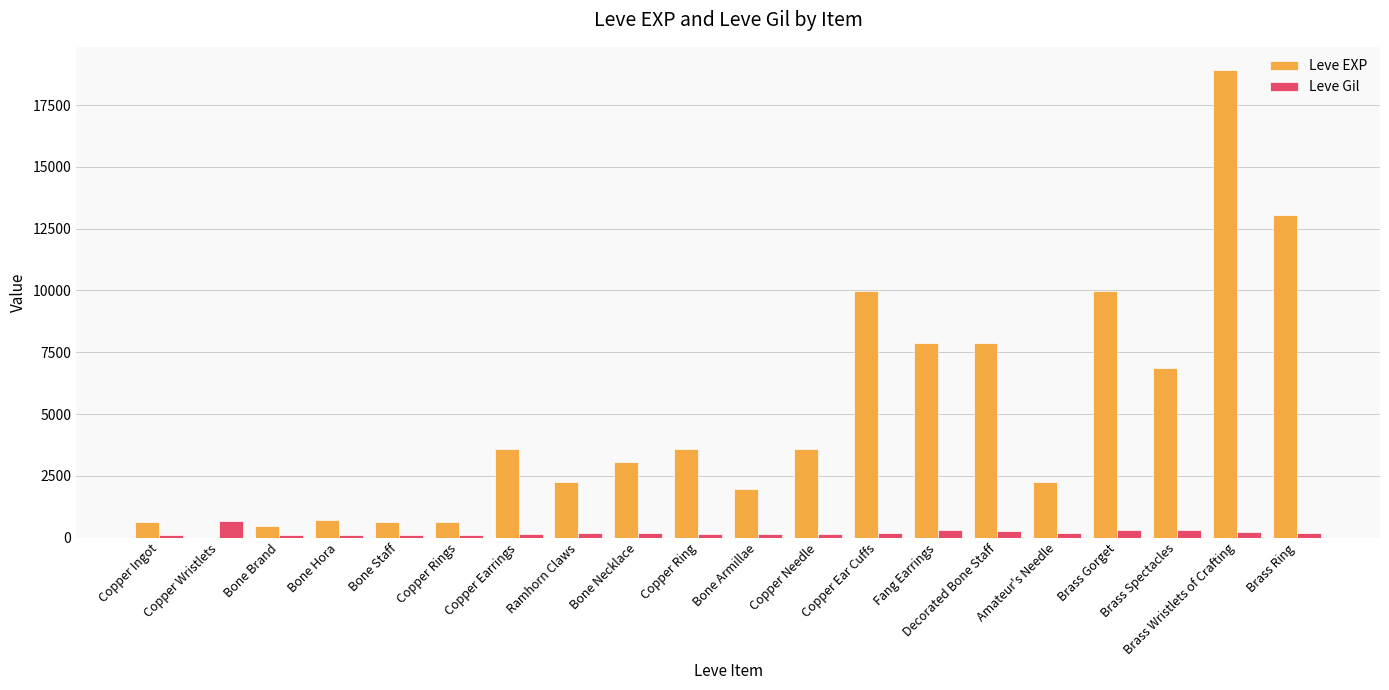

True or false: Leve EXP has a value of 2978 at Brass Spectacles.

False